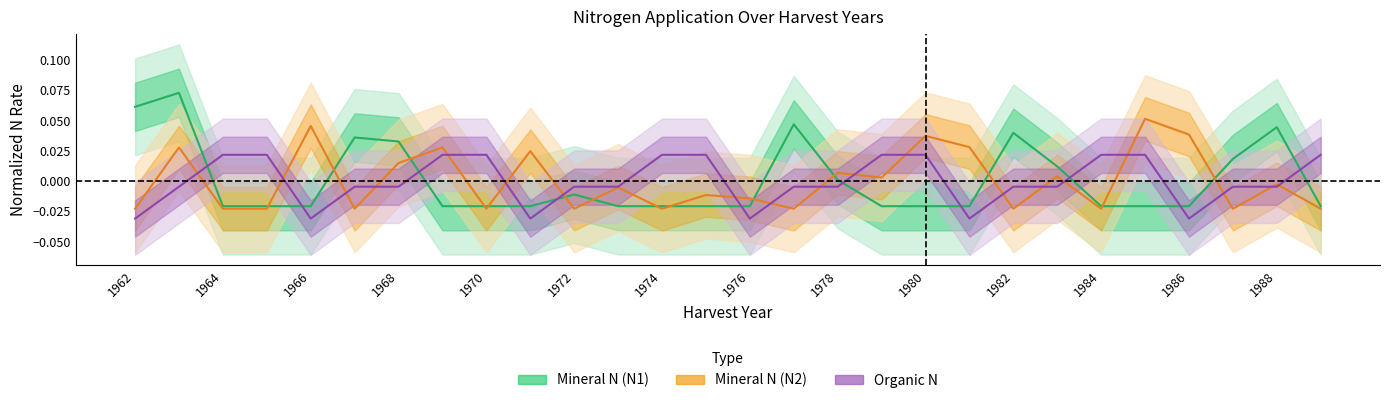

How many distinct data groups are displayed?

3